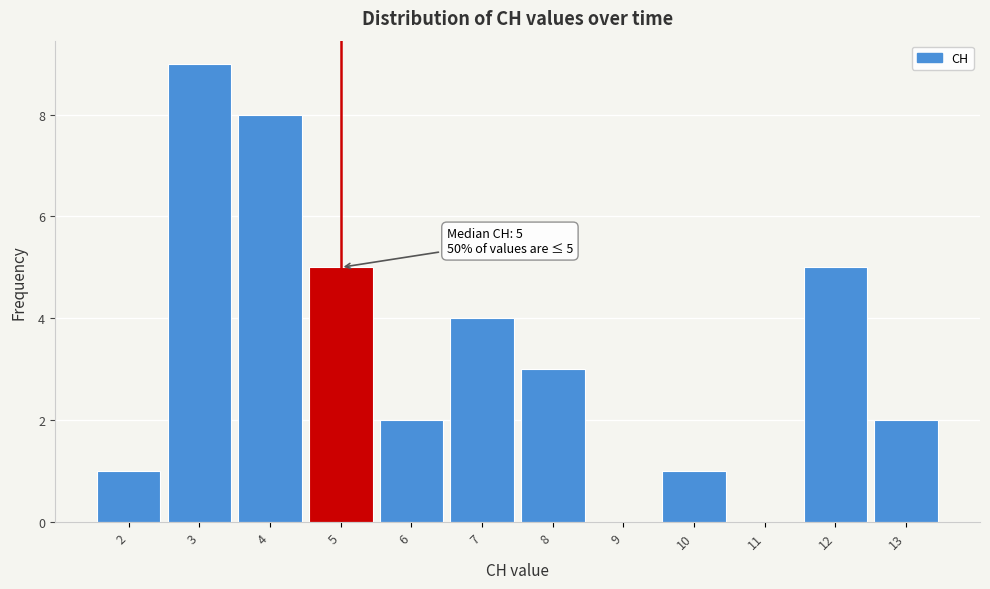

Which range on the x-axis has the tallest bar?

2.5 to 3.5